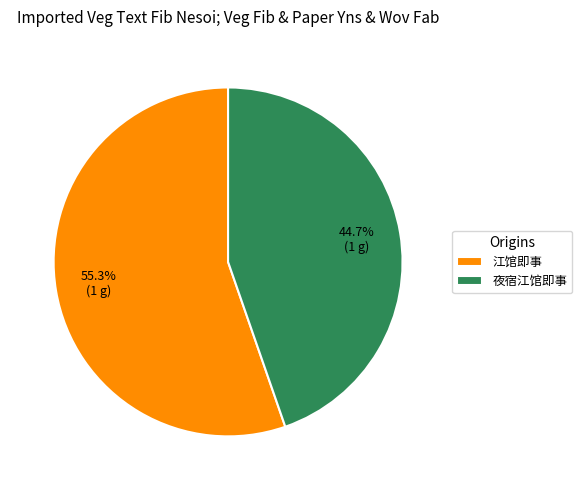

To the nearest percent, what percentage of the pie is 江馆即事?

55%